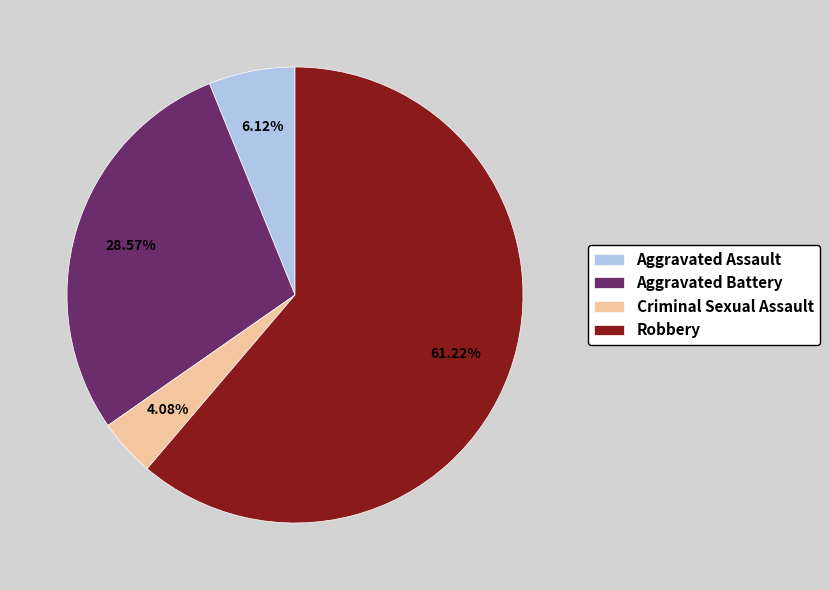

Which has a higher value, Aggravated Battery or Aggravated Assault?

Aggravated Battery